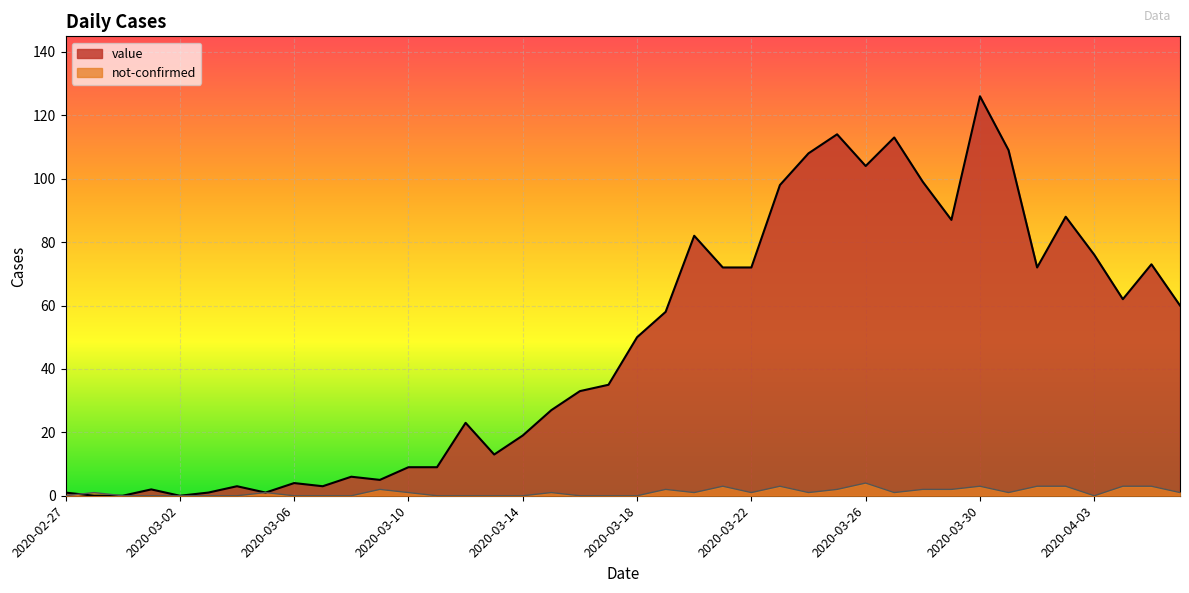

The value of value at 2020-03-21 is 72. True or false?

True